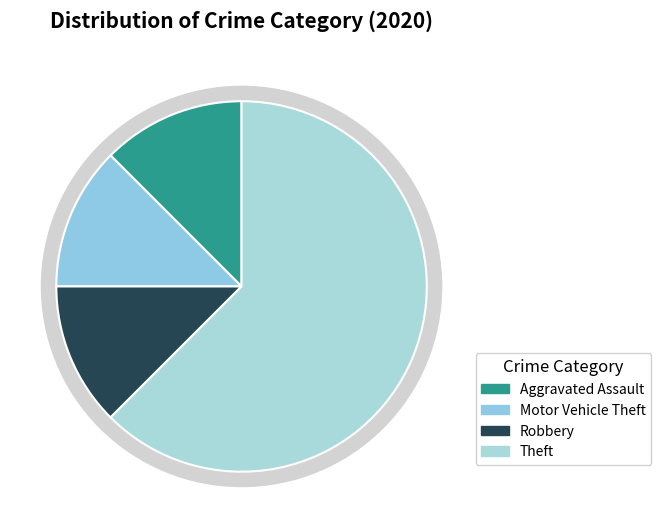

True or false: Theft accounts for 56% of the total.

False